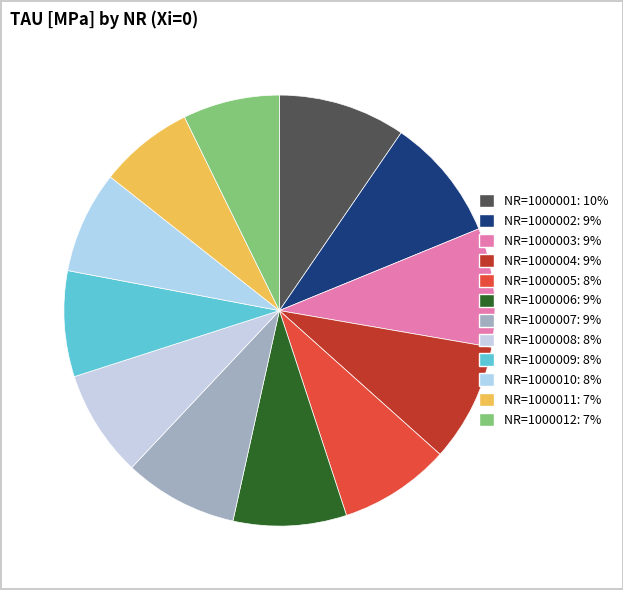

What portion of the pie excludes NR=1000011?

92.9%